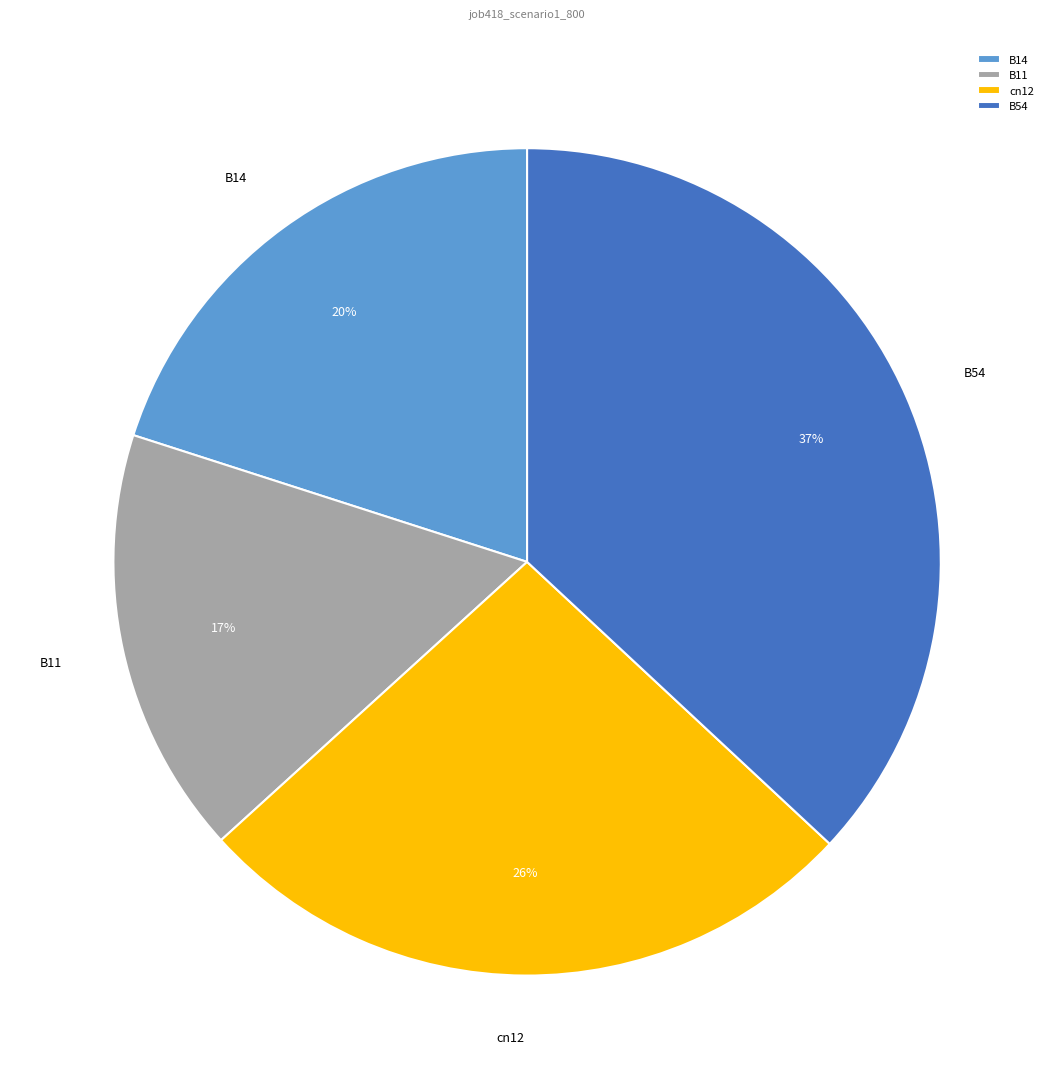

Rank the categories by value from highest to lowest.

B54, cn12, B14, B11